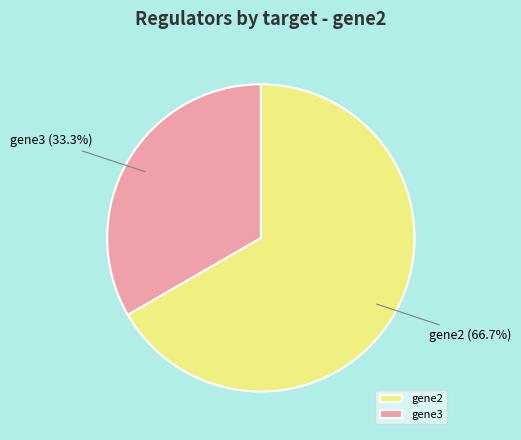

To the nearest percent, what is the average slice percentage?

50%